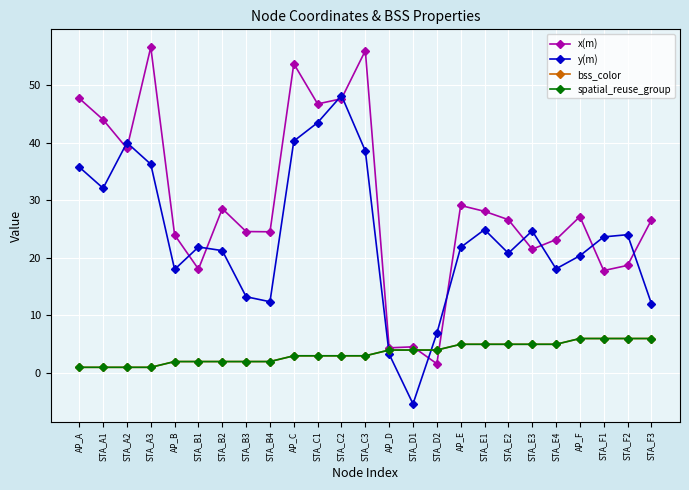

Which series has the largest range (max minus min)?

x(m)